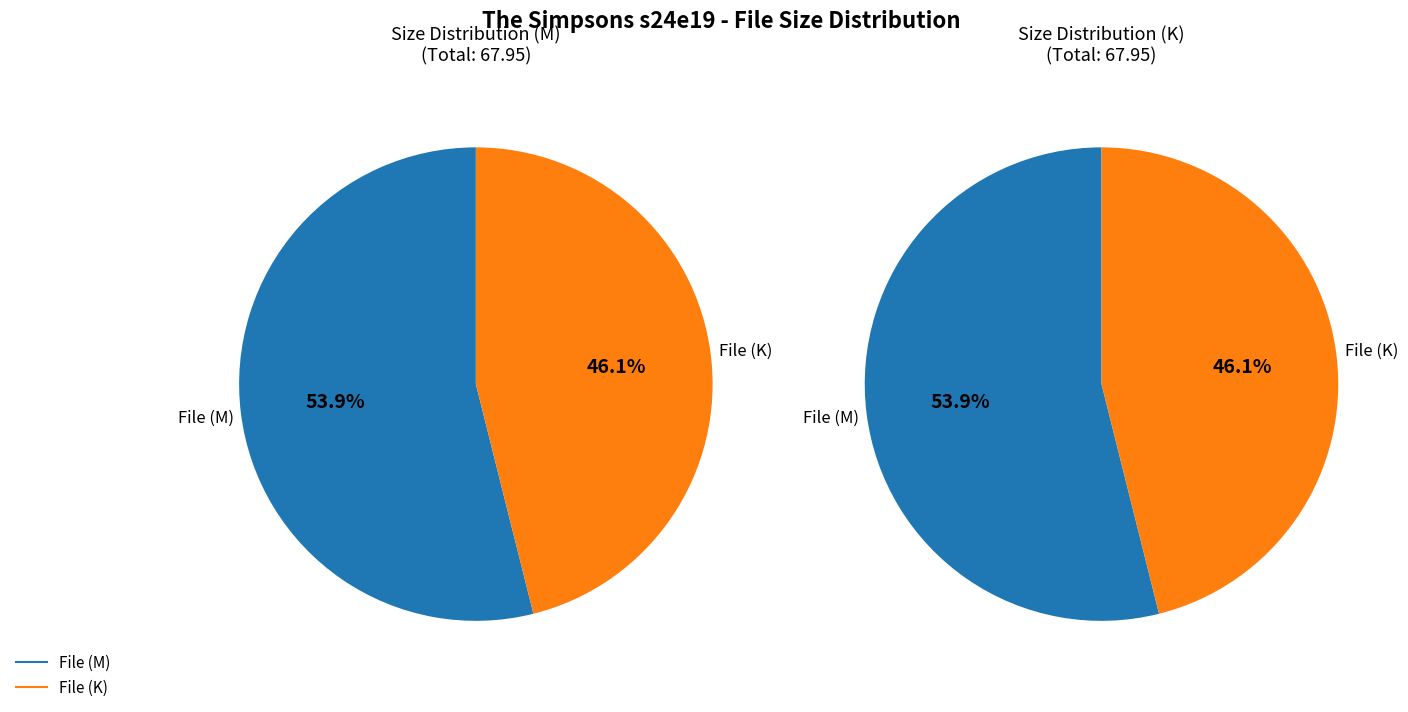

How many slices are in this pie chart?

2